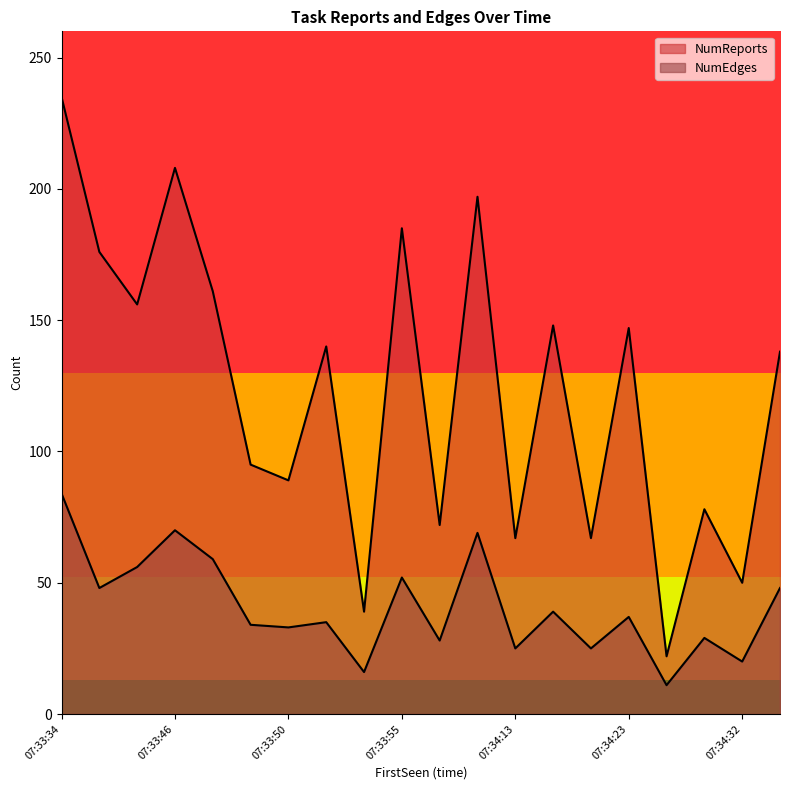

What is the sum of all NumReports values?

2470